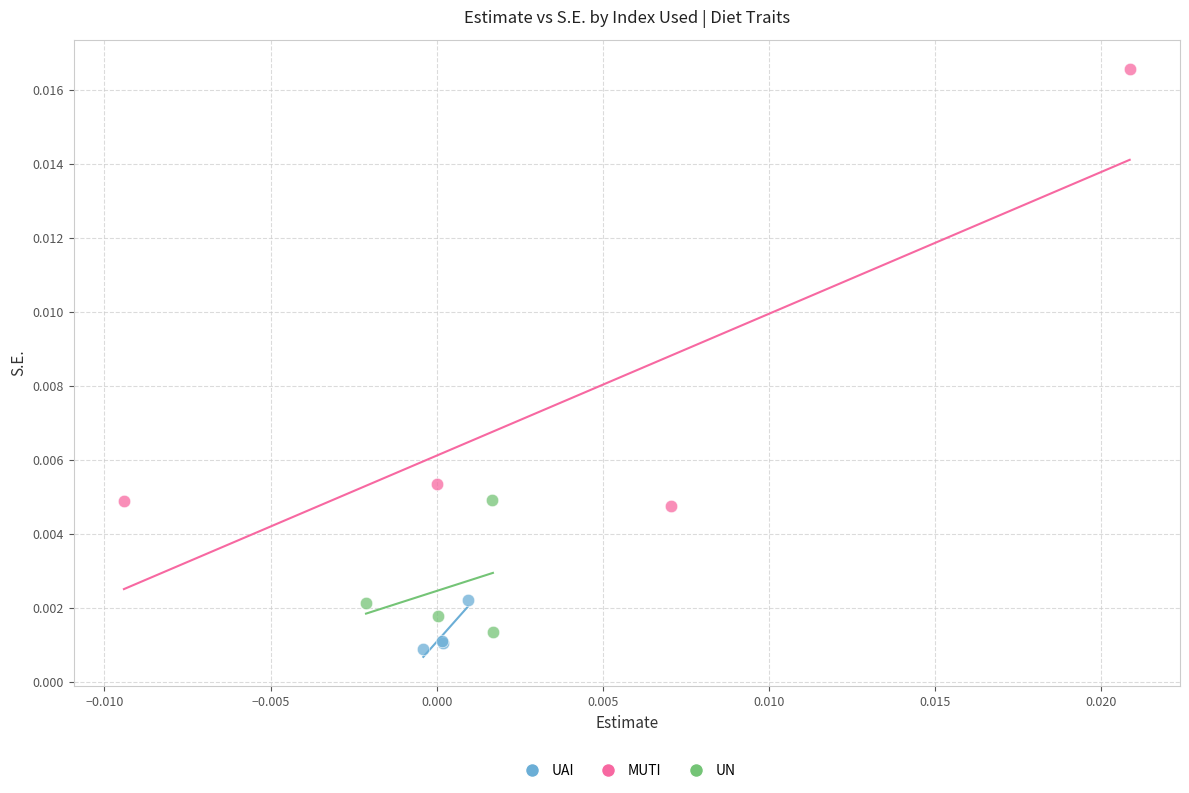

What are all the series names shown in the legend?

UAI, MUTI, UN